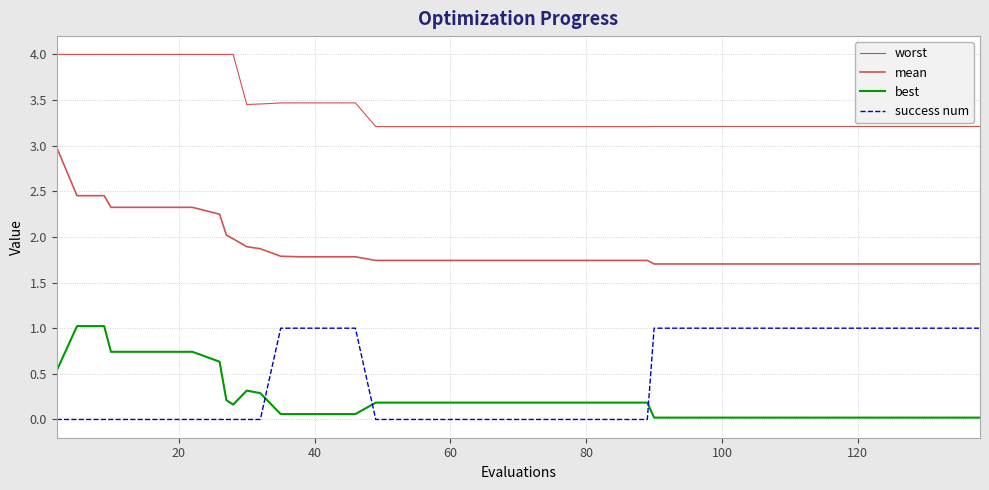

Which series has the widest spread of values?

mean